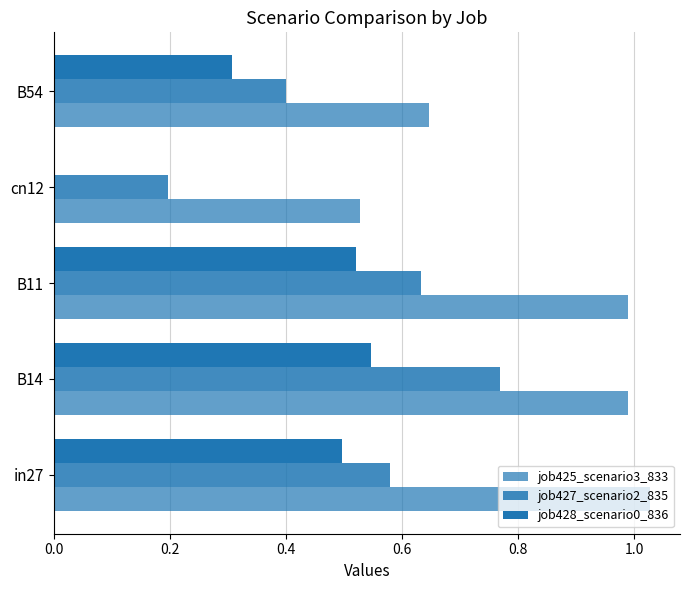

What is the value of the job425_scenario3_833 bar at the 3rd from the left?

1.0